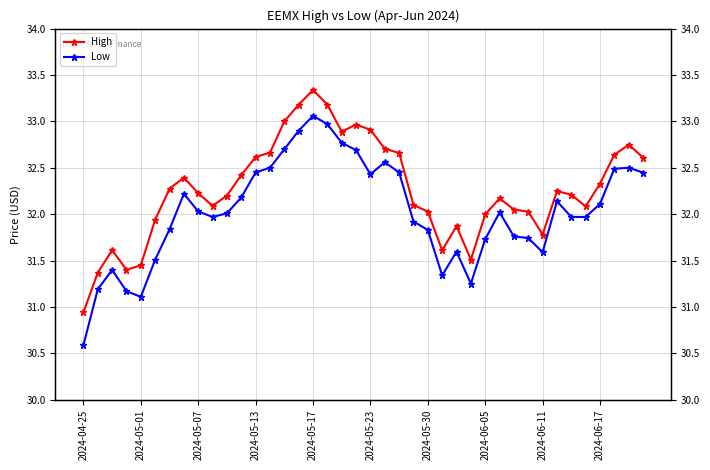

True or false: High and Low cross at least once.

False